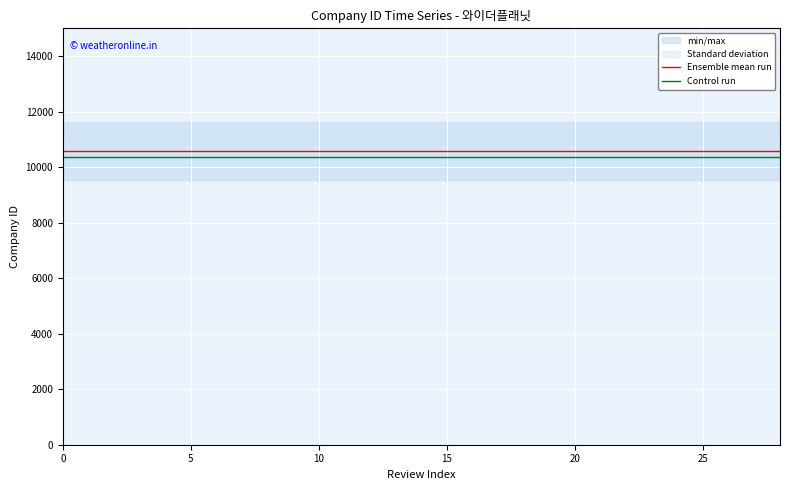

What is the approximate value of Control run at 26?

10365.5